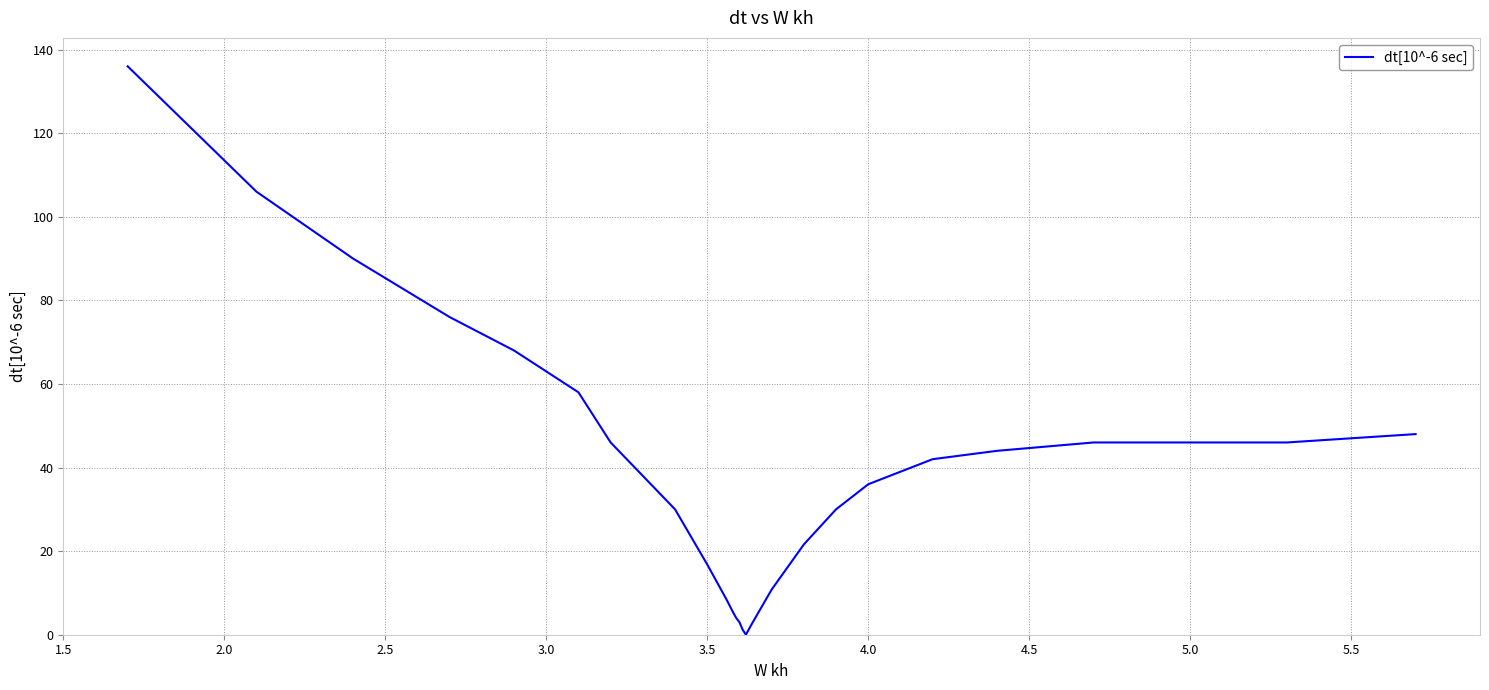

How many values are above zero?

26